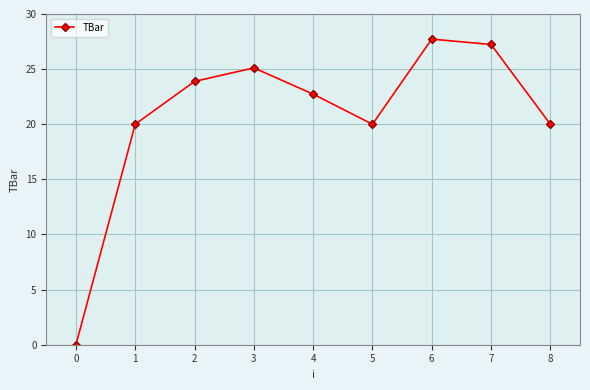

How many points are higher than both their immediate neighbors (excluding endpoints)?

2